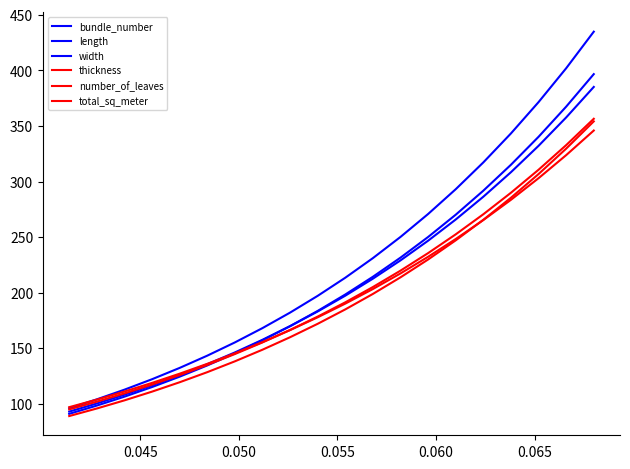

Does the chart display data point markers on the line(s)?

No